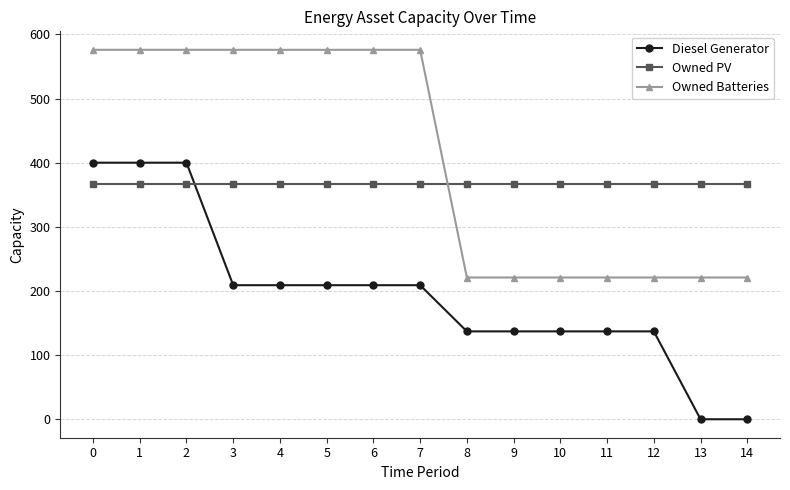

True or false: Owned Batteries and Diesel Generator cross at least once.

False